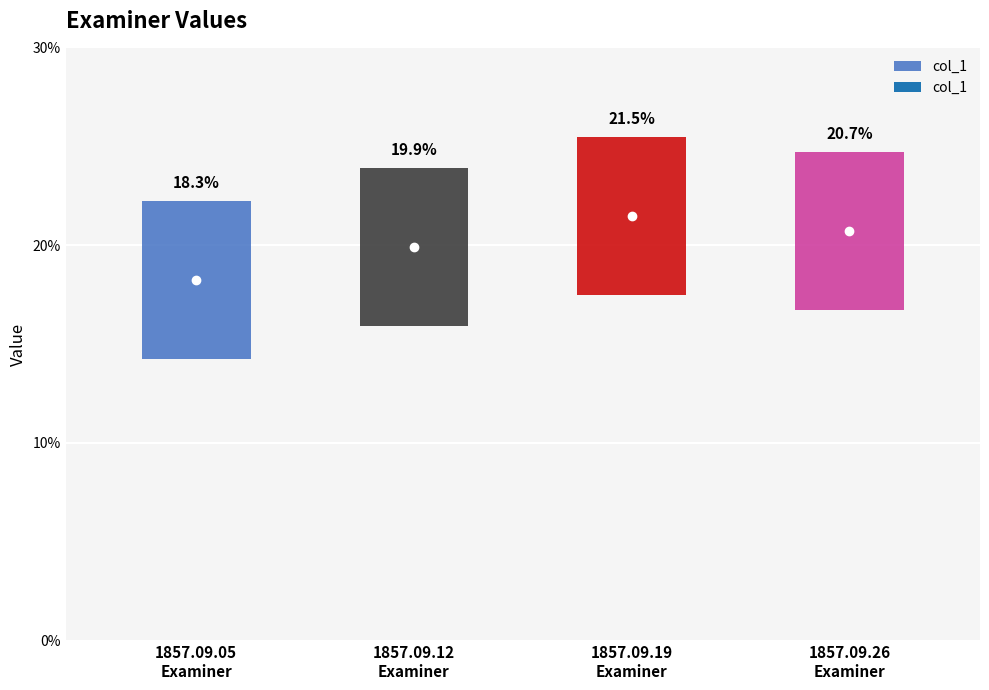

What is the greatest value displayed?

0.2